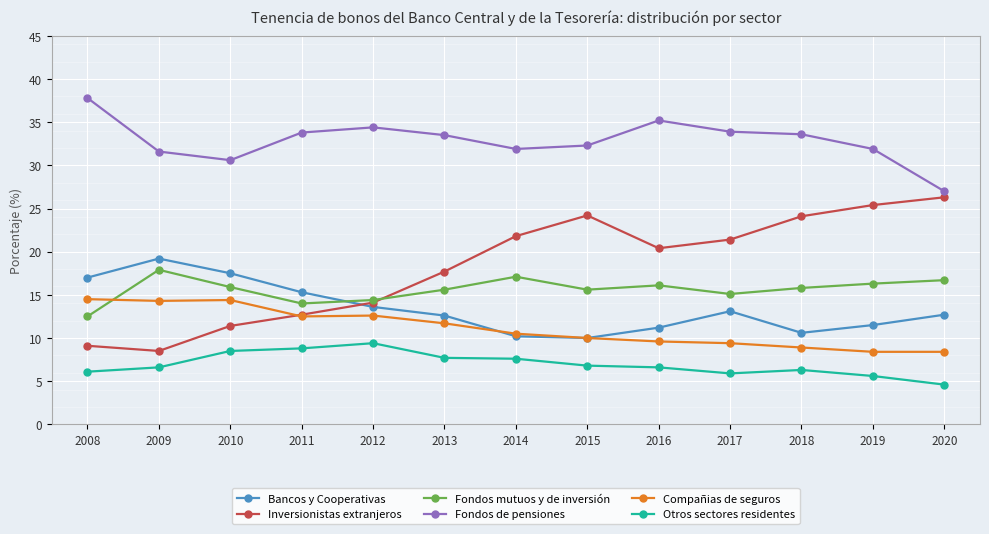

How many lines are shown in the chart?

6